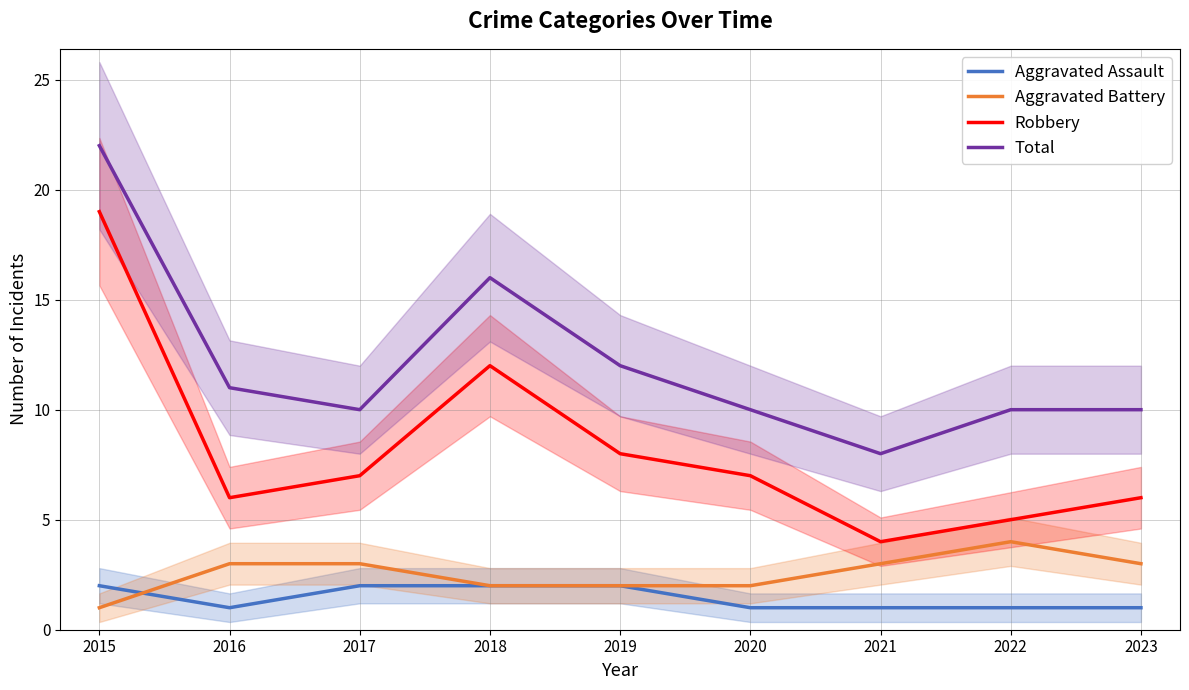

Is it true that Aggravated Battery equals 2 at 2020?

True